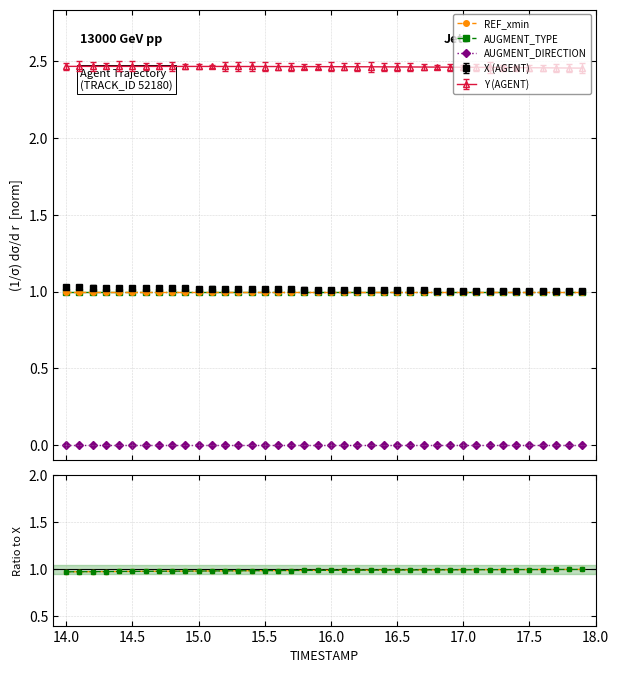

True or false: REF_xmin and AUGMENT_TYPE intersect in this chart.

False